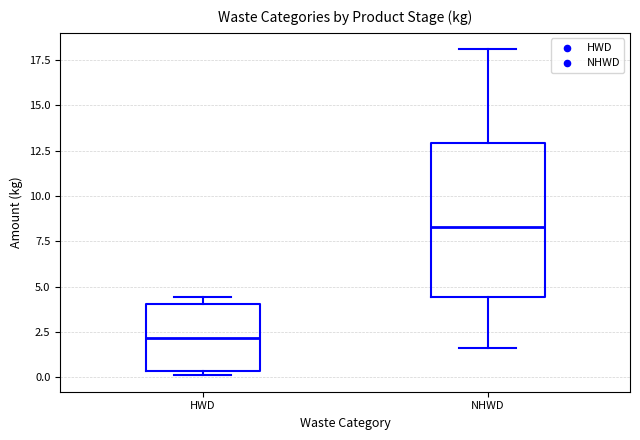

Which box's median line is the lowest?

HWD